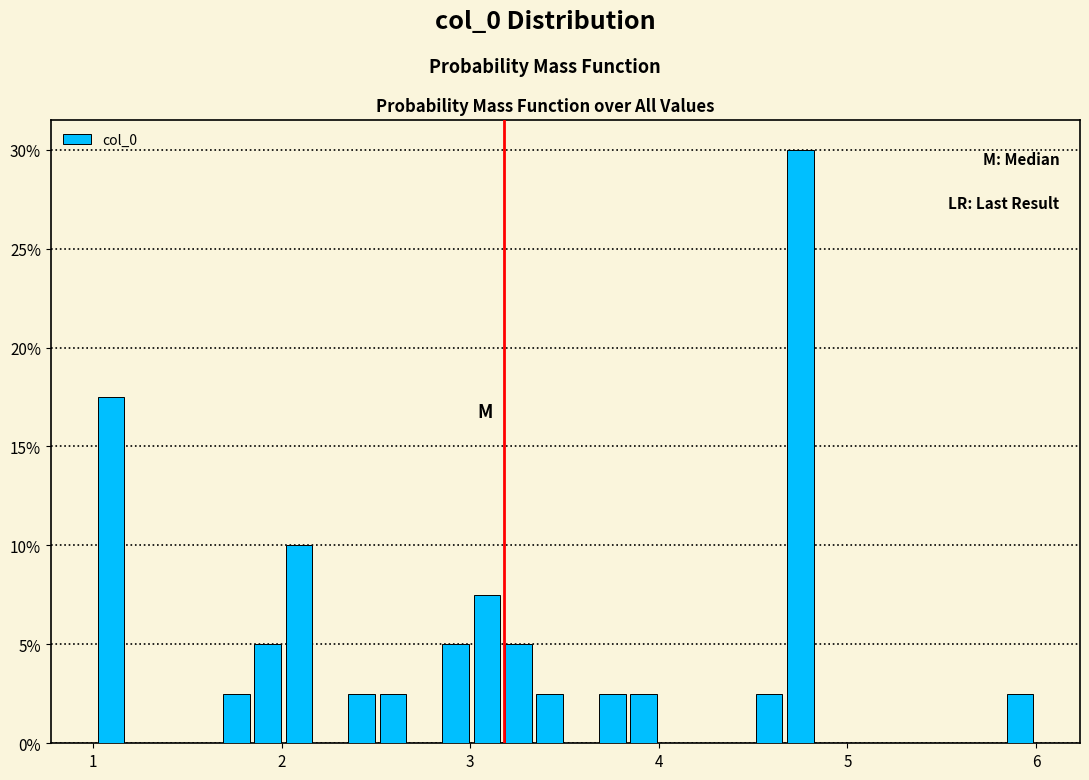

Around what value on the x-axis is the tallest bar? Give the approximate position of its centre, as read against the axis.

4.8